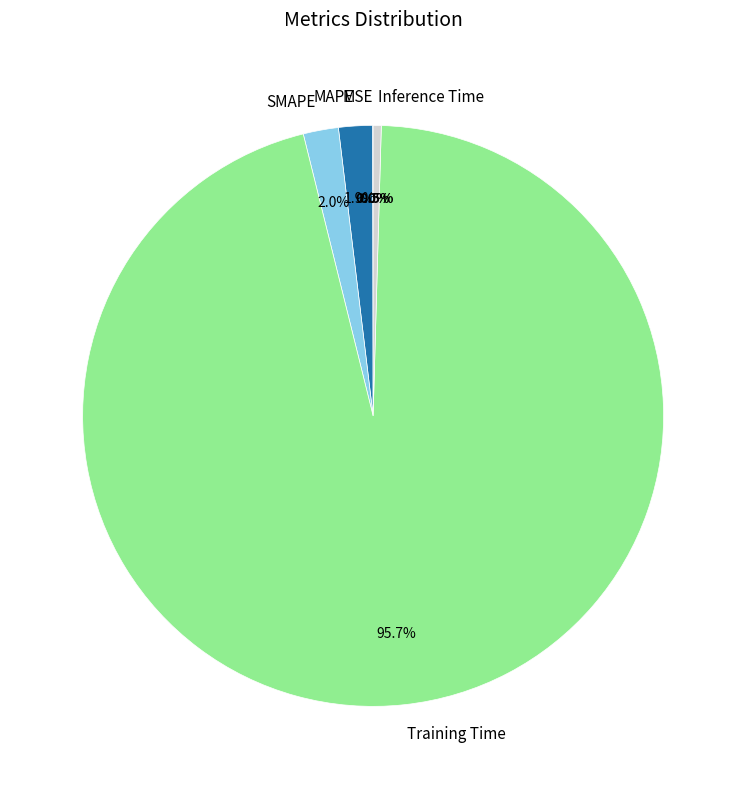

Between SMAPE and Training Time, which is larger?

Training Time